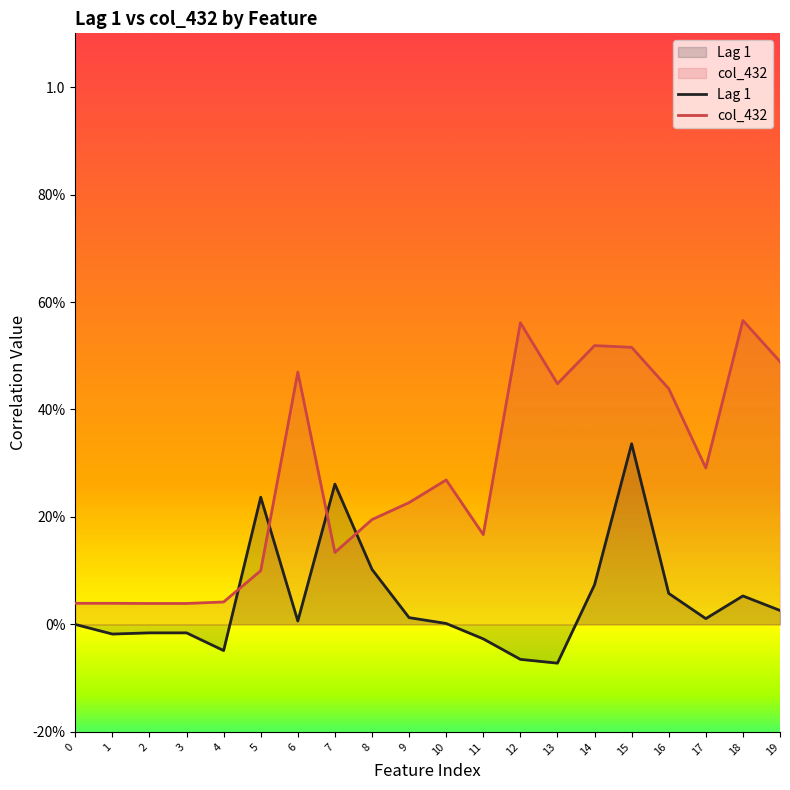

Which series has the largest total across all categories?

col_432